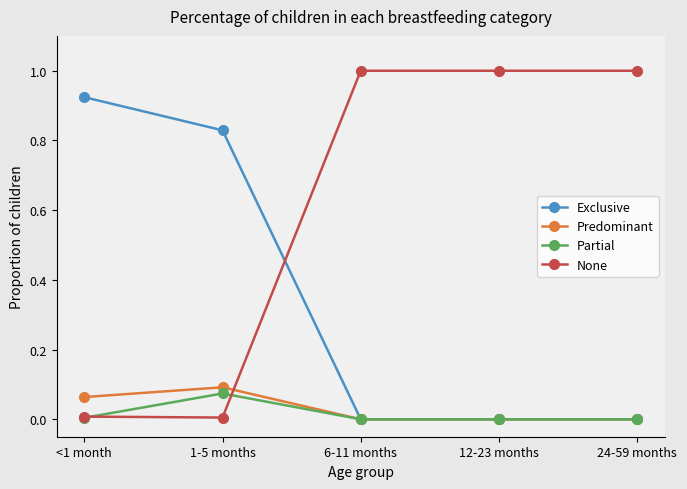

Which series ends up on top after the final intersection of None and Predominant?

None